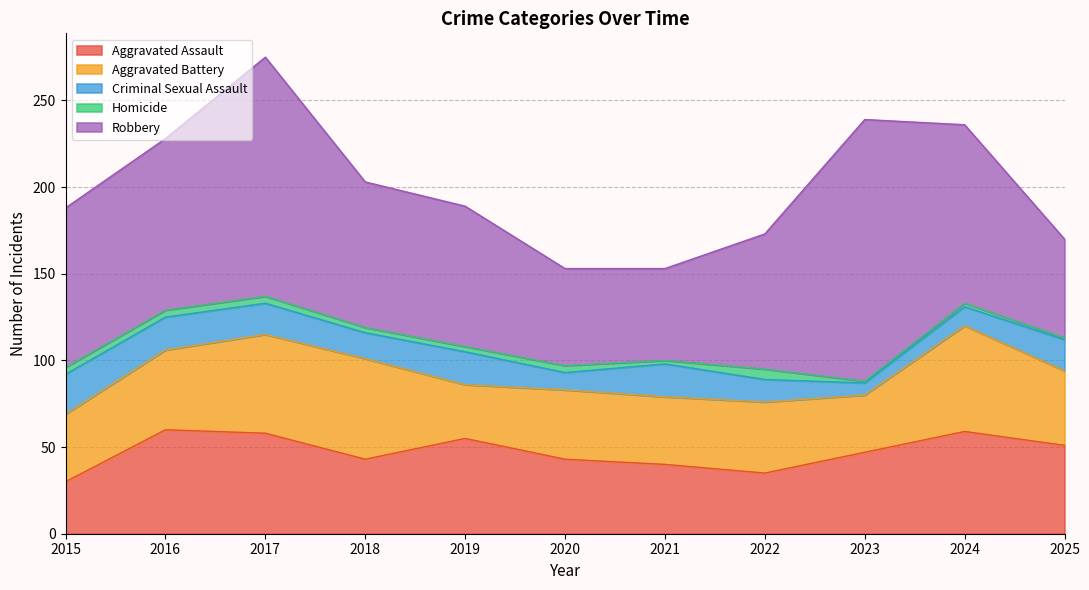

Is the value of Criminal Sexual Assault at 2020 greater than the value of Homicide at 2025?

Yes